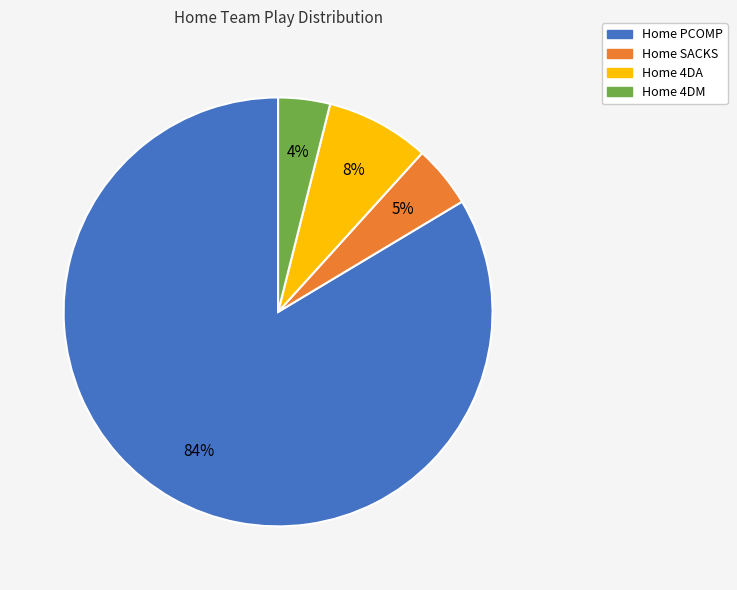

The Home 4DM slice represents 4% of the pie. True or false?

True